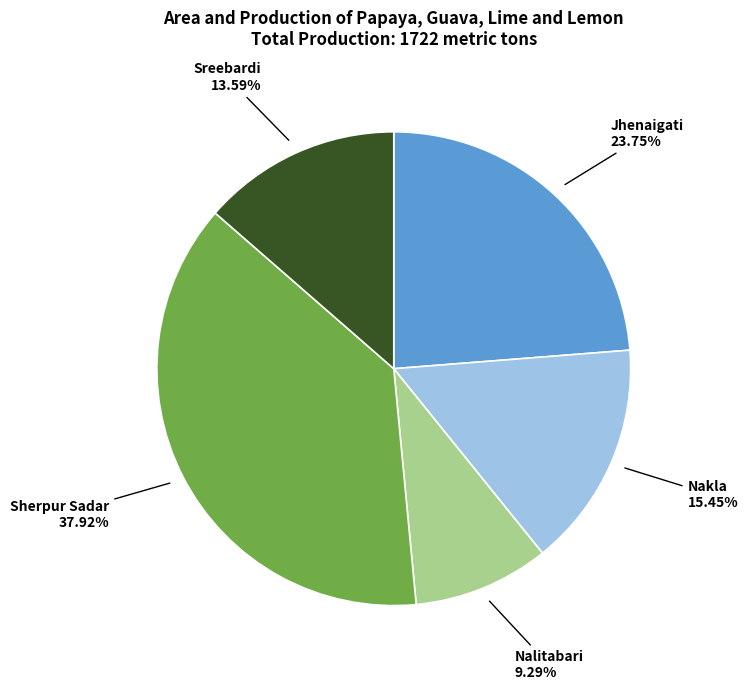

How many slices are in this pie chart?

5